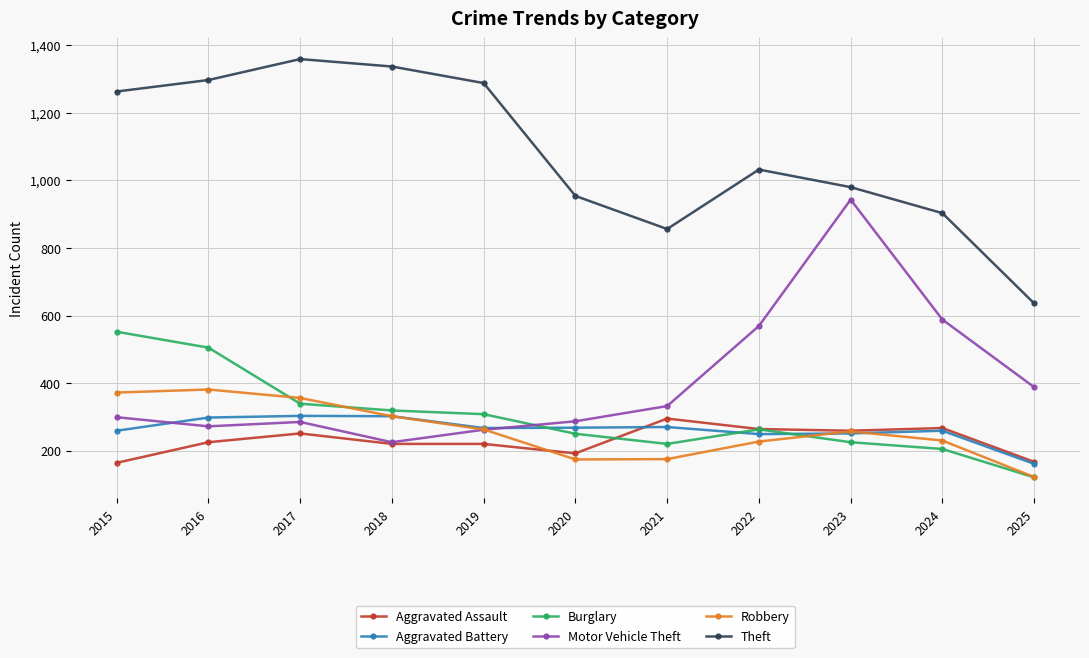

How many lines are shown in the chart?

6